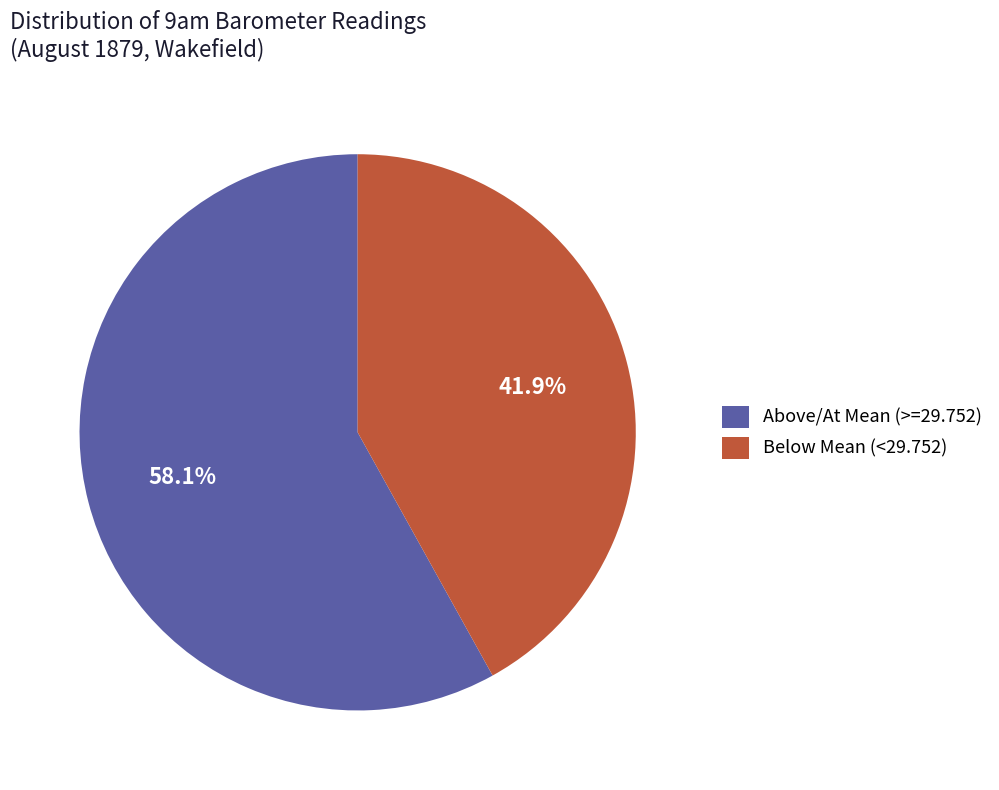

Which has a higher value, Above/At Mean (>=29.752) or Below Mean (<29.752)?

Above/At Mean (>=29.752)